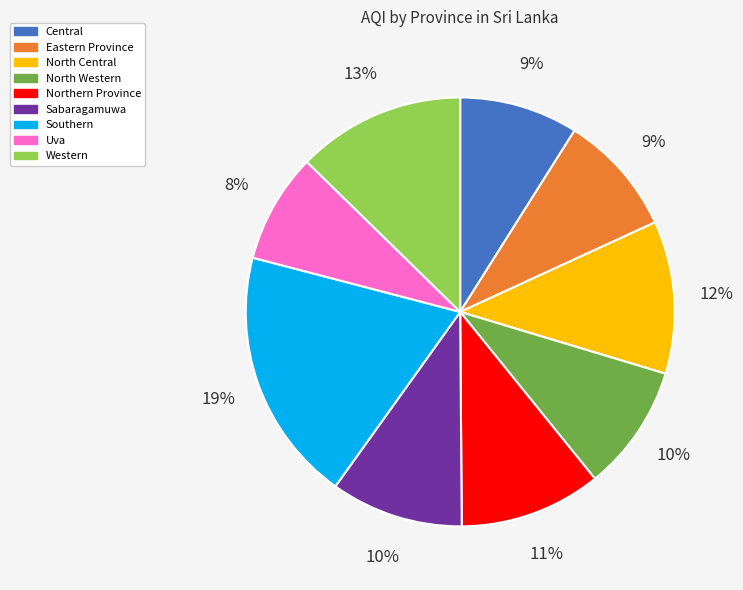

Which category has the smallest portion of the pie?

Uva